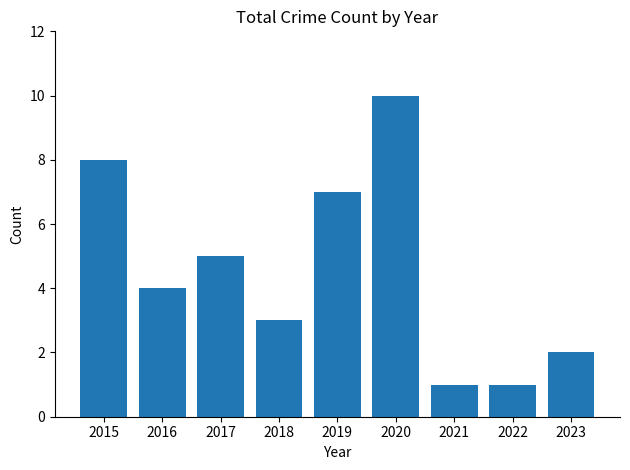

What is the difference between the maximum and minimum values?

9